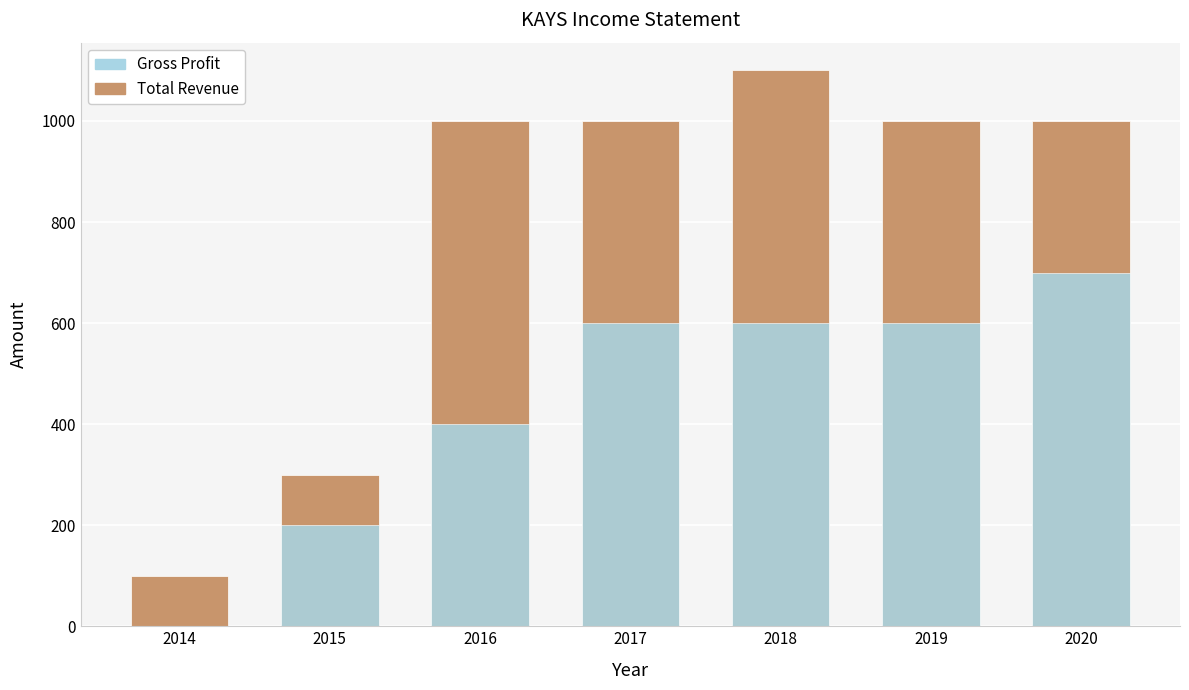

What value does the Gross Profit series have at 2017, to the nearest 100?

600